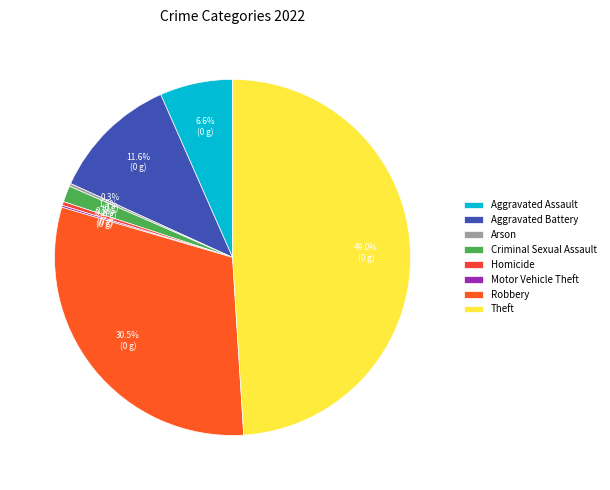

Is it true that Criminal Sexual Assault is 11% of the pie?

False